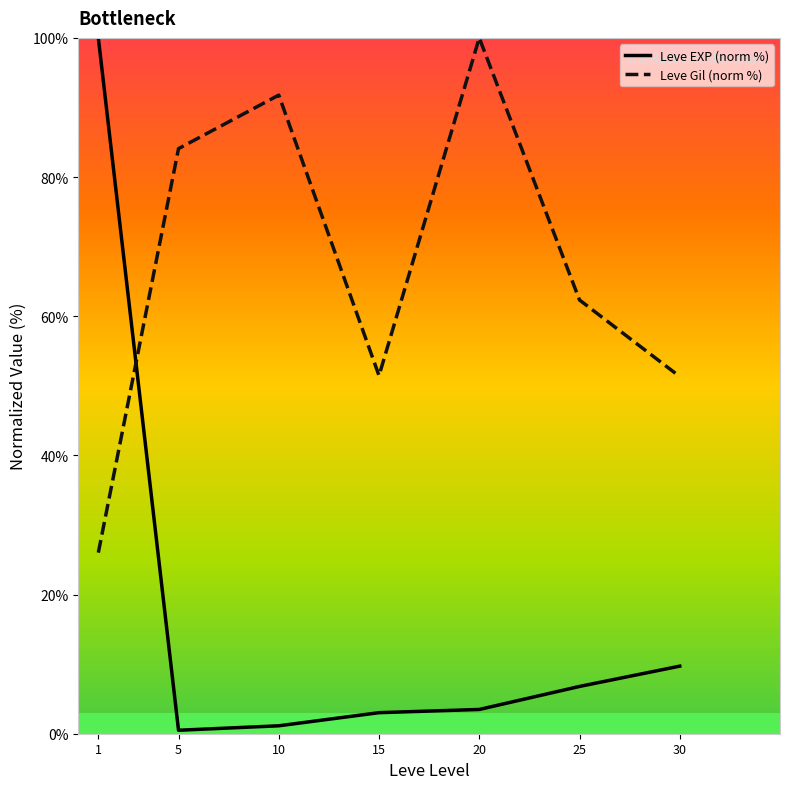

Where is Leve EXP (norm %) nearest to the value 50?

30